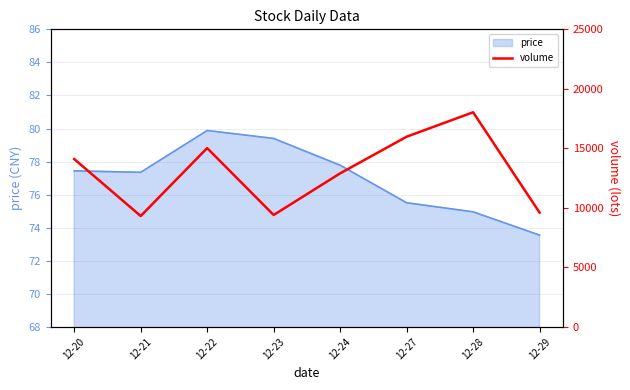

At which label does price reach its minimum?

12-29